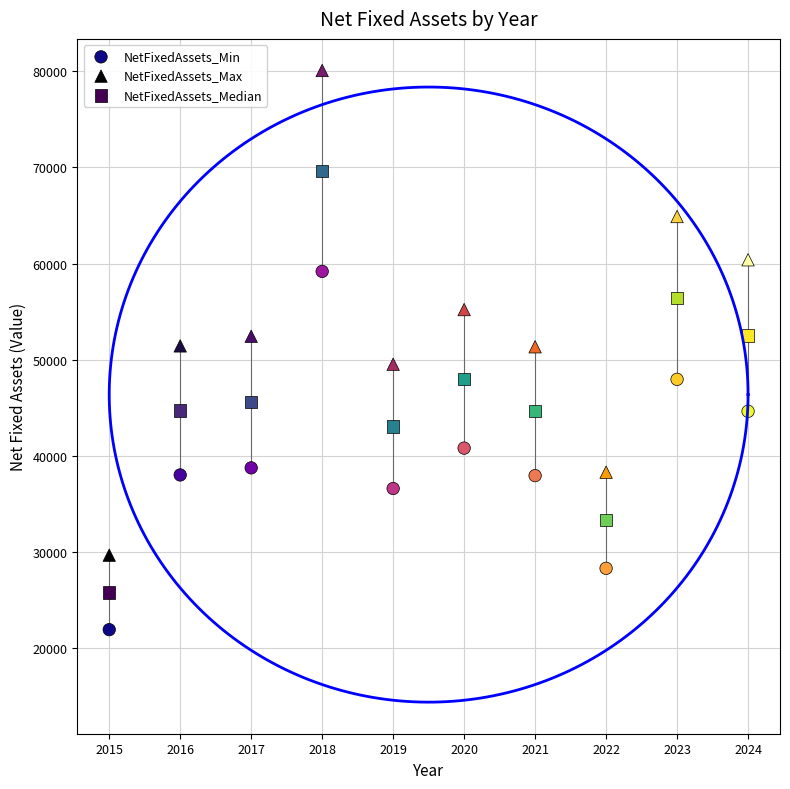

Across all data points, what is the range of Y values (max minus min)?

58136.8